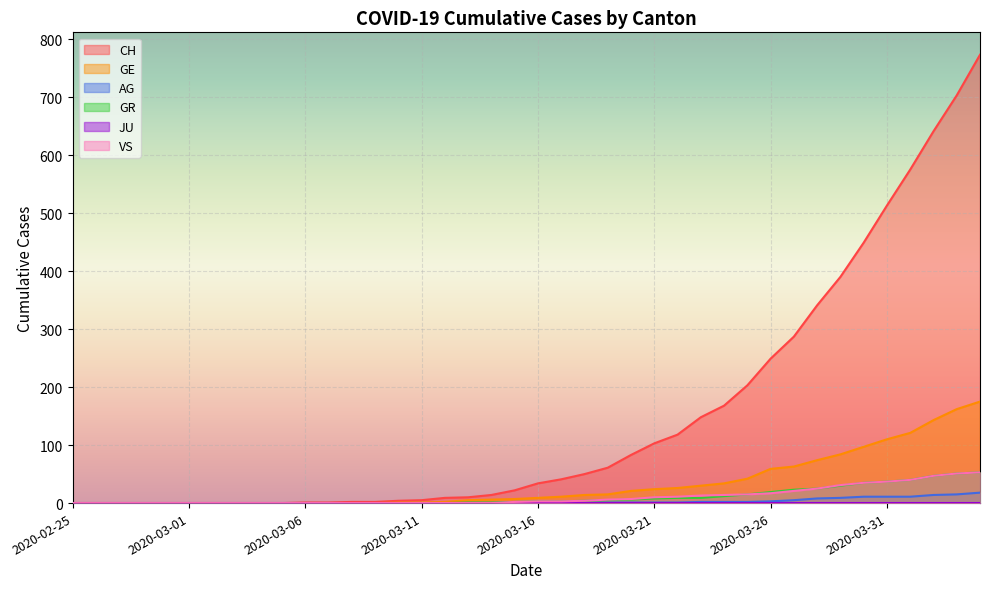

The VS series shows 2 at 2020-03-19. True or false?

False